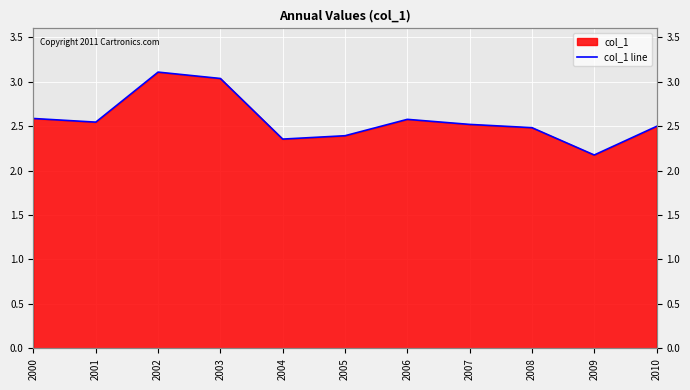

Reading left to right, list all the values displayed in this chart.

2.6	2.5	3.1	3.0	2.4	2.4	2.6	2.5	2.5	2.2	2.5